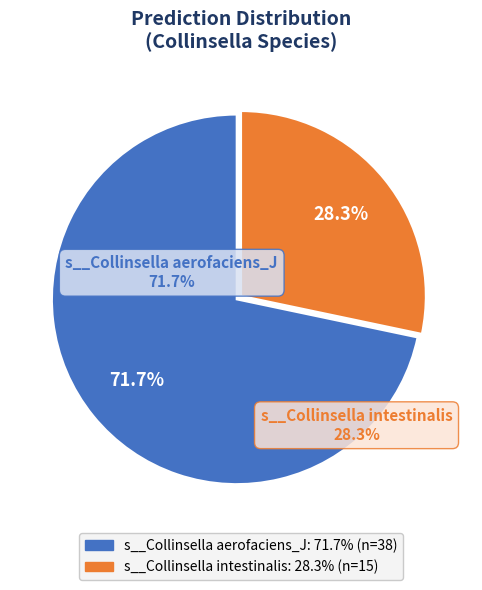

What percentage is NOT represented by s__Collinsella intestinalis?

71.7%